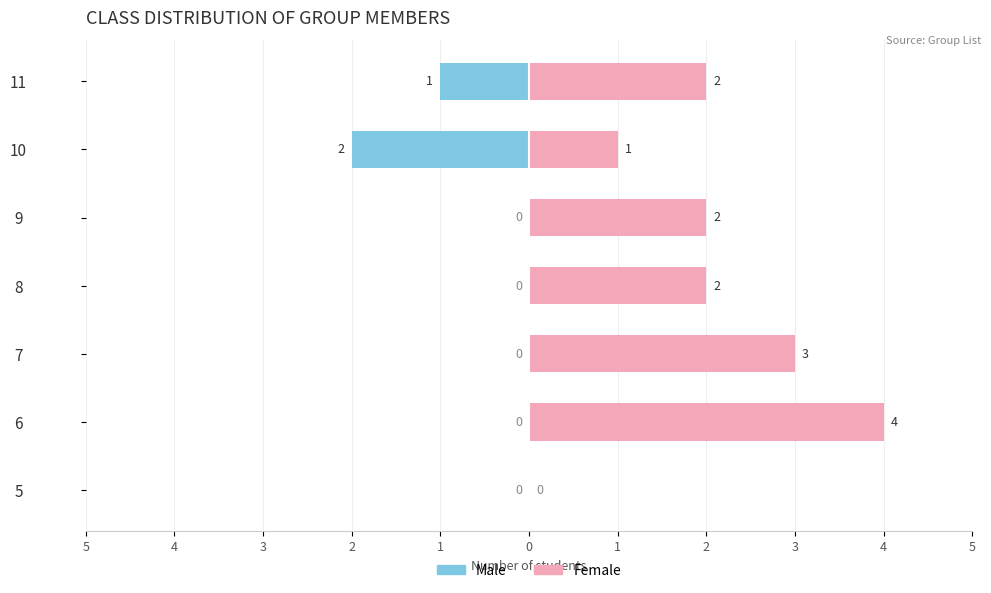

How many groups of bars are there?

7